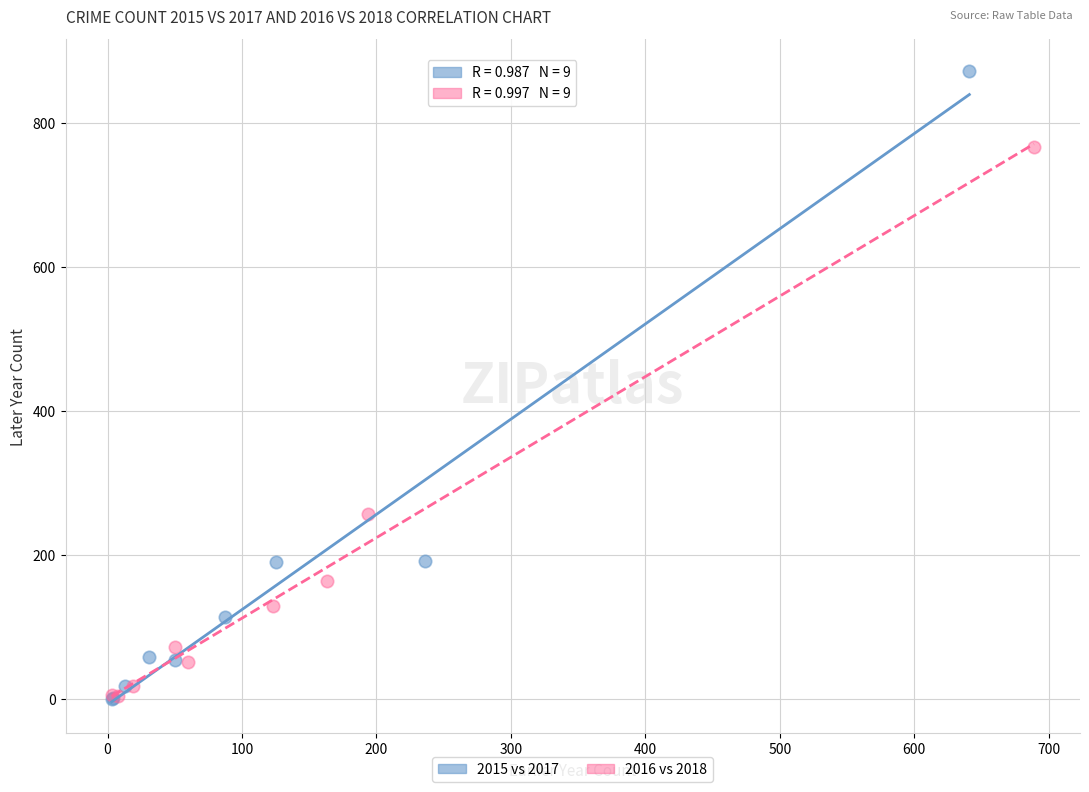

Which series reaches the maximum Y coordinate?

2015 vs 2017